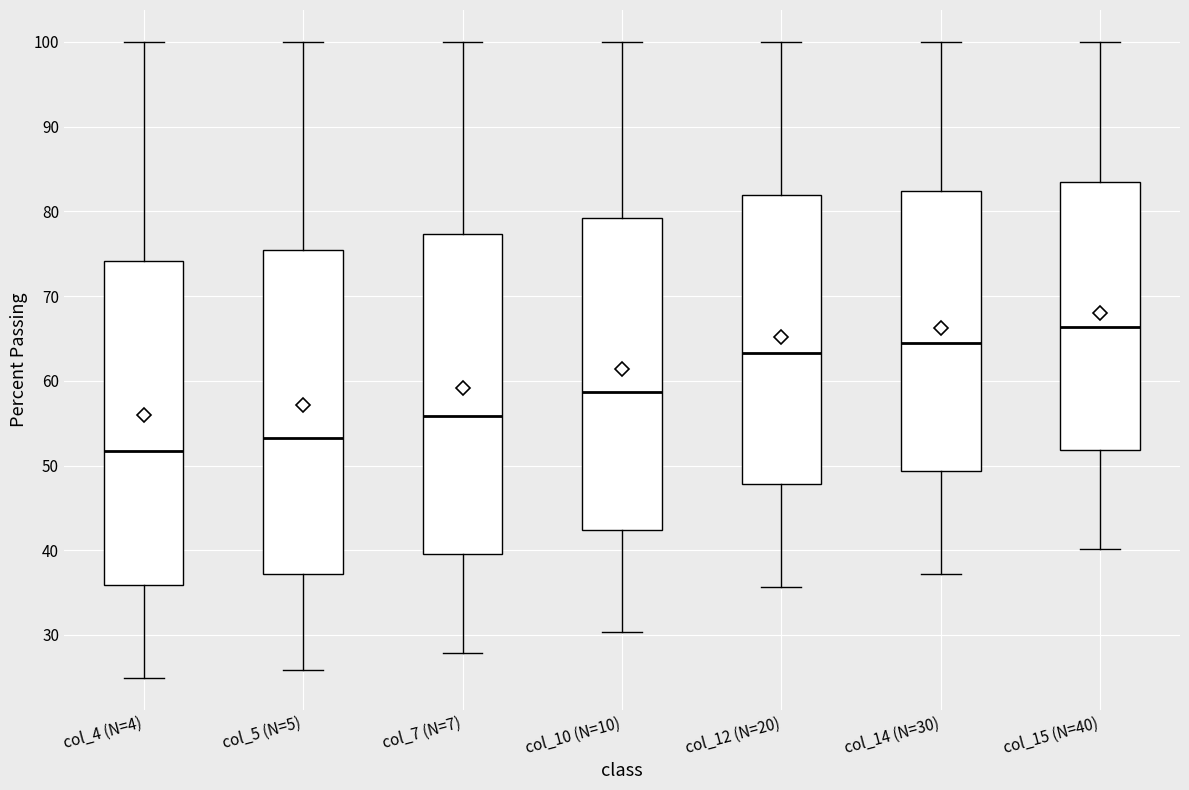

Reading left to right, transcribe this box plot: for each box, give where its median line is, the range the box spans, and where its two whiskers end, as read against the y-axis. The values are not printed on the chart, so give them approximately, as read against the axis.

col_4 (N=4): median 52, box 36 to 74, whiskers 25 to 100
col_5 (N=5): median 53, box 37 to 75, whiskers 26 to 100
col_7 (N=7): median 56, box 40 to 77, whiskers 28 to 100
col_10 (N=10): median 59, box 42 to 79, whiskers 30 to 100
col_12 (N=20): median 63, box 48 to 82, whiskers 36 to 100
col_14 (N=30): median 64, box 49 to 82, whiskers 37 to 100
col_15 (N=40): median 66, box 52 to 84, whiskers 40 to 100